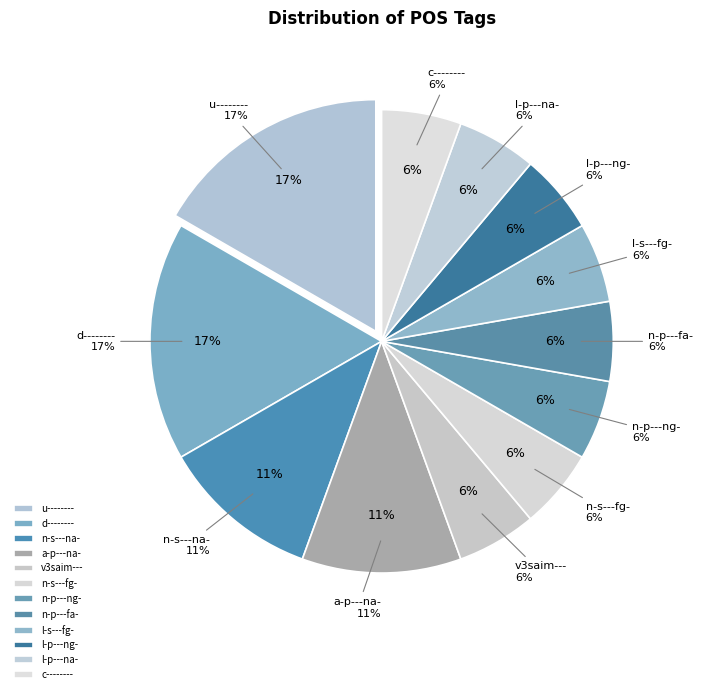

How many slices are in this pie chart?

12